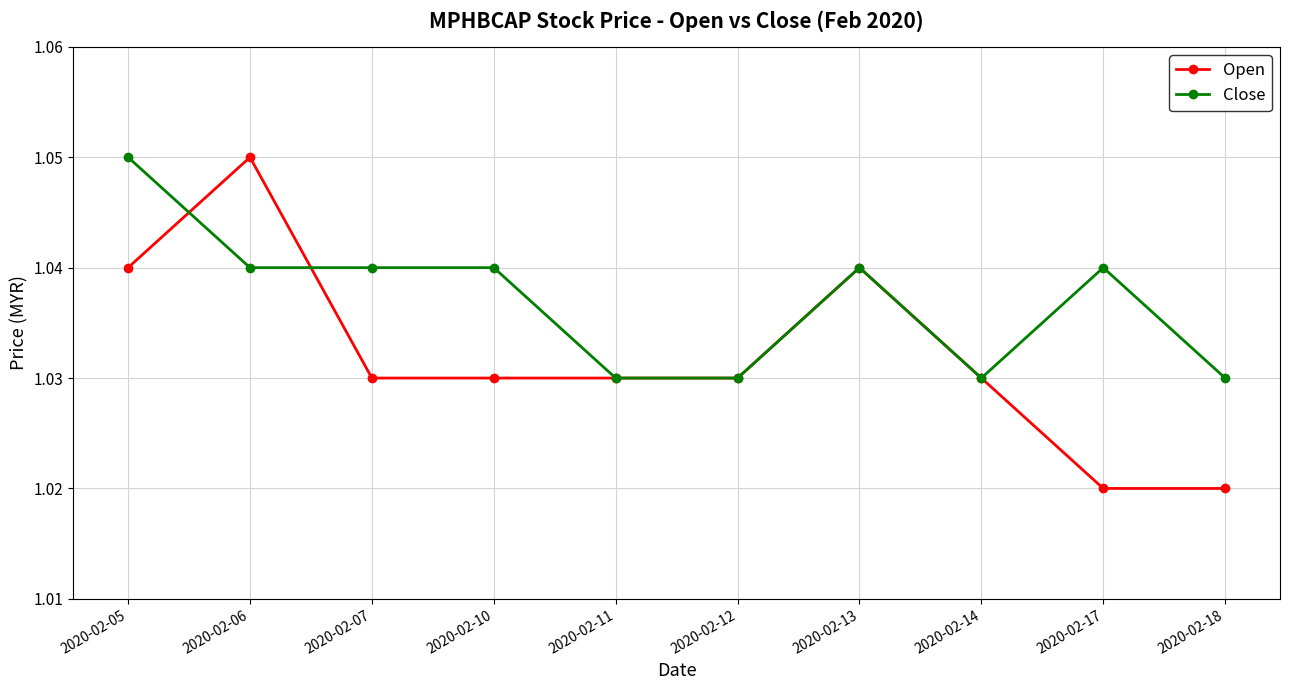

Rank the series at 2020-02-05 from highest to lowest value.

Close, Open